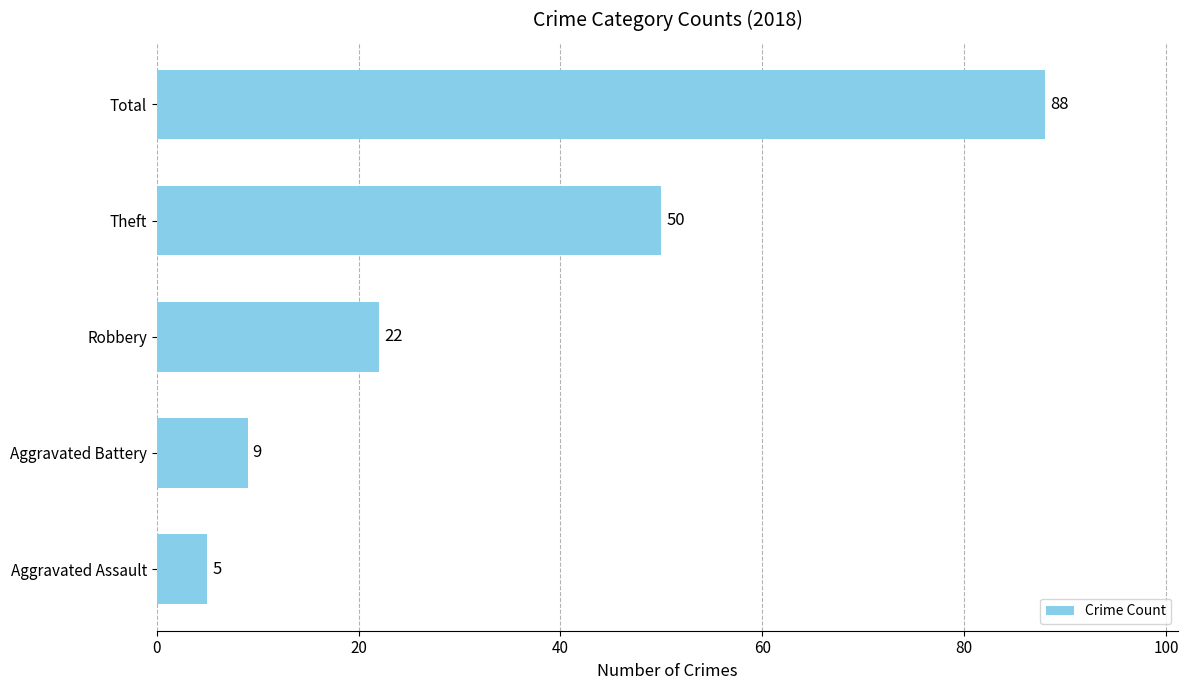

Where is the data nearest to the value 46?

Theft